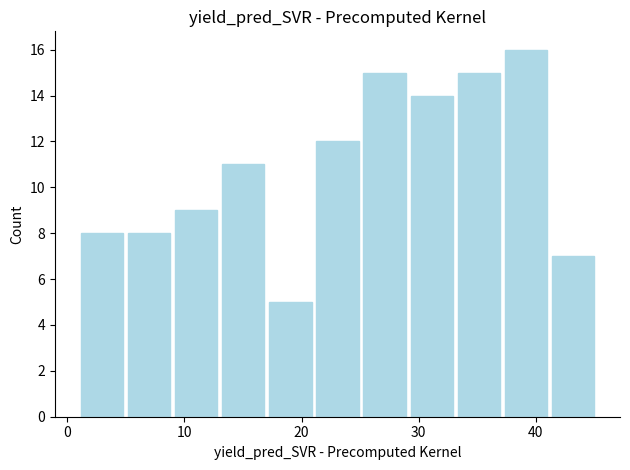

Which range on the x-axis has the tallest bar?

37 to 41